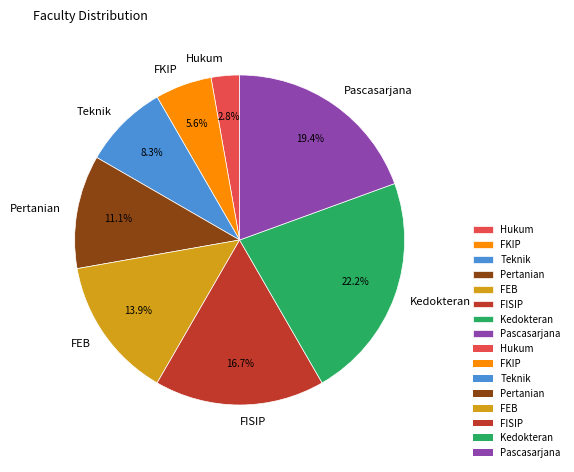

What percentage is the FISIP slice, to the nearest percent?

17%